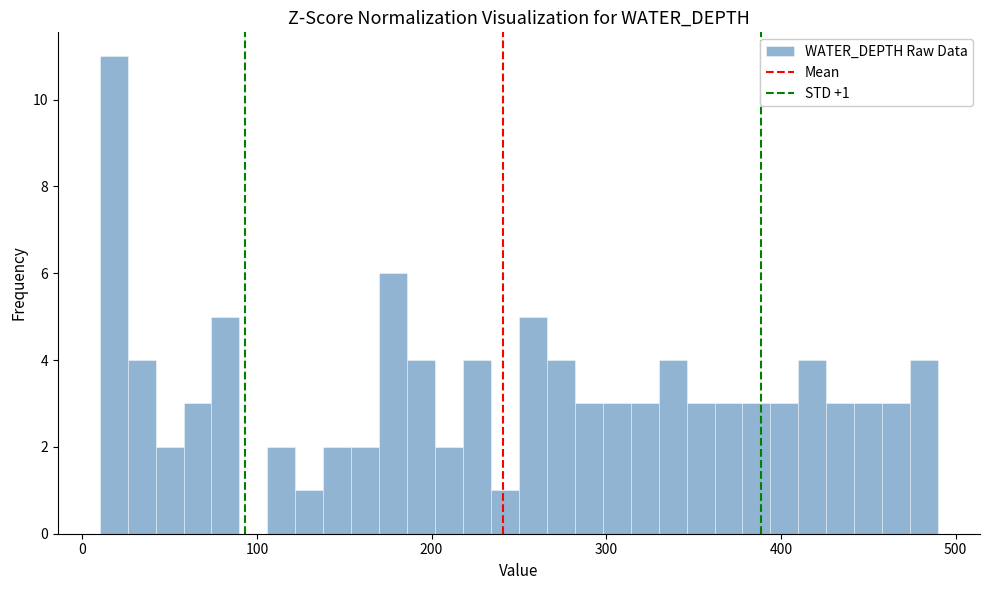

Around what value on the x-axis is the tallest bar? Give the approximate position of its centre, as read against the axis.

20